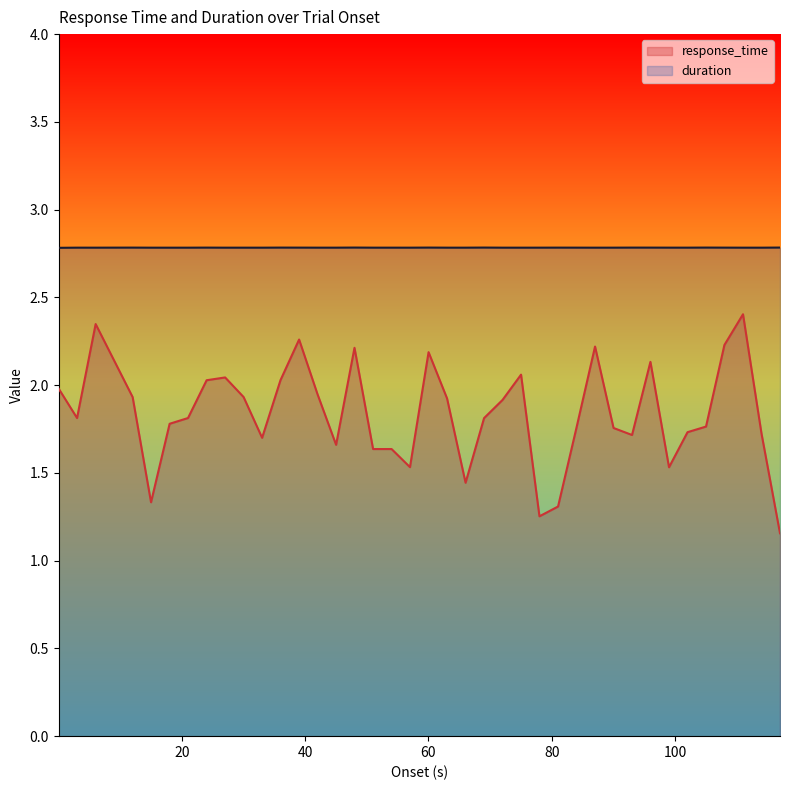

What is the highest value of the duration series?

2.8